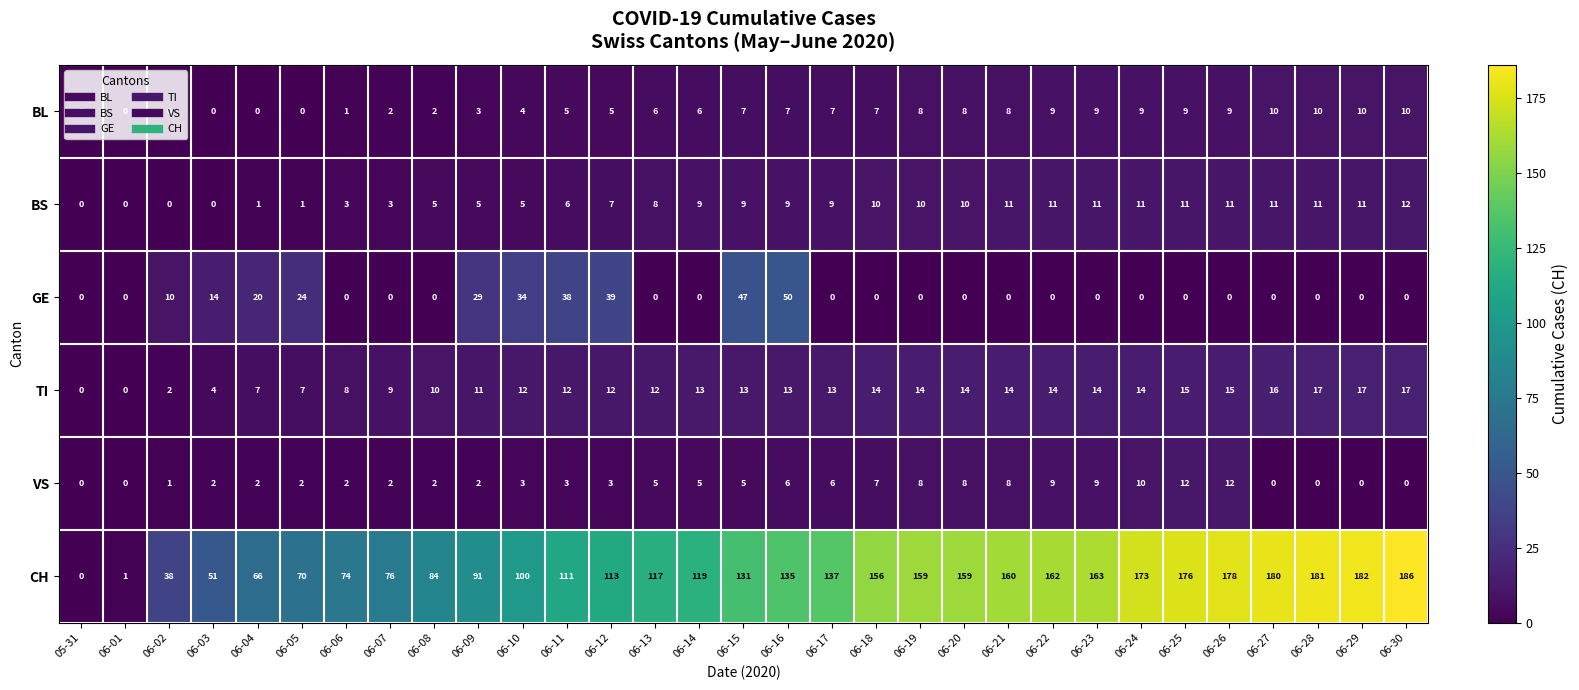

True or false: CH has a value of 1 at 06-01.

True